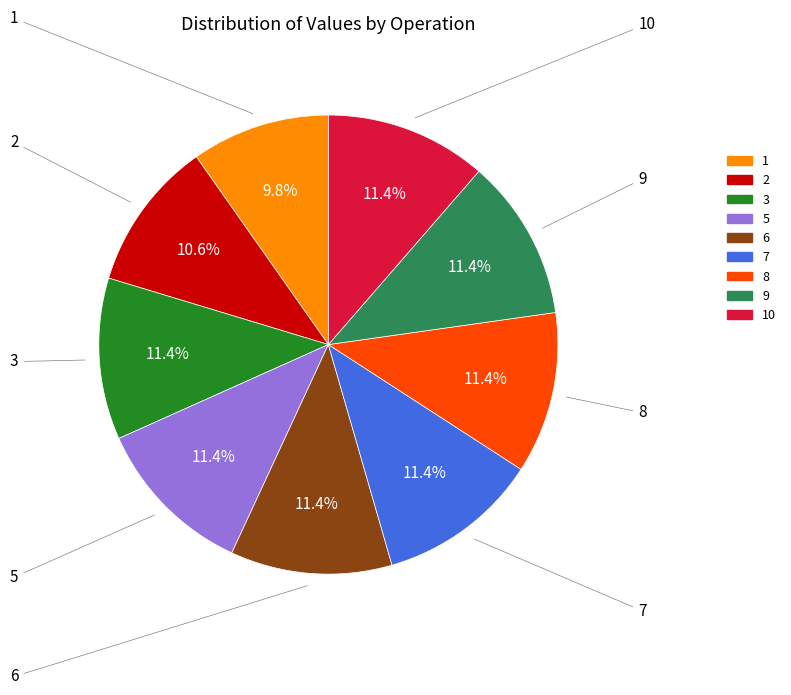

To the nearest percent, what is the difference between the largest and smallest slice percentages?

2%